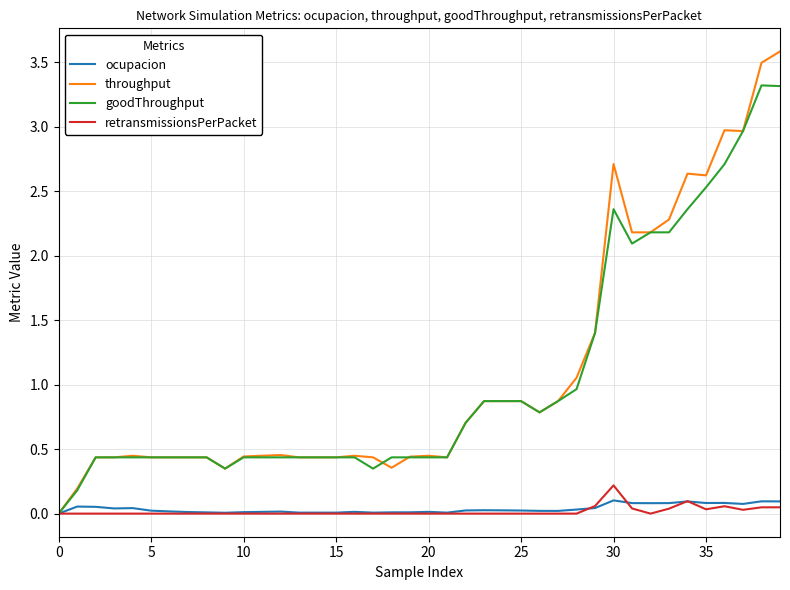

What is the maximum value shown in the chart?

3.6